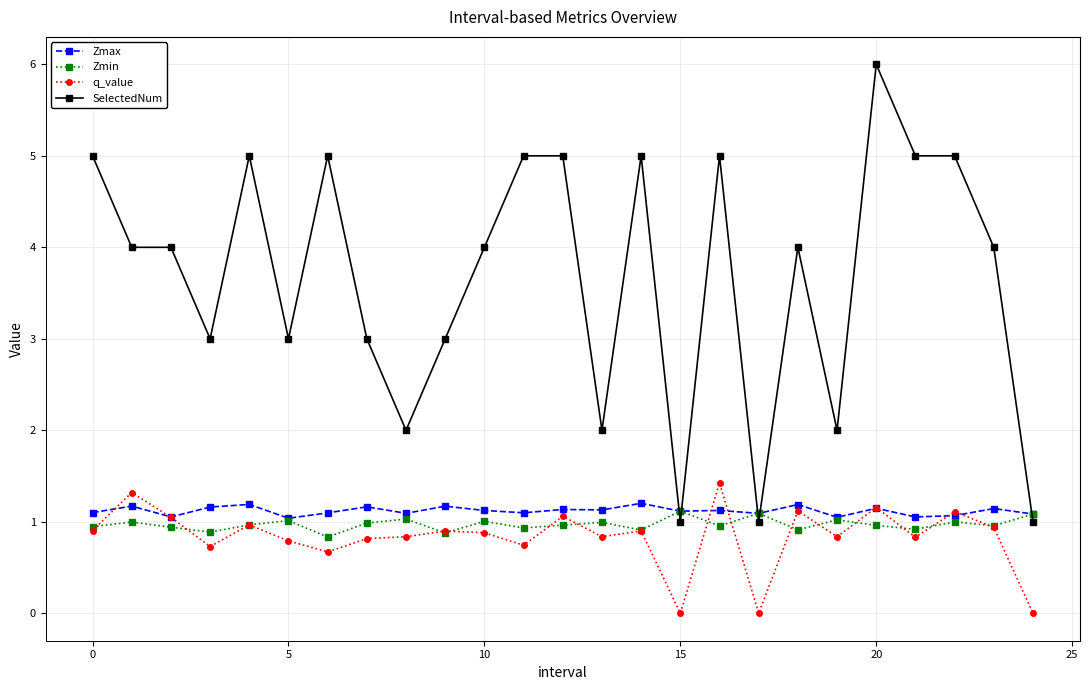

Rank the series by their maximum value, from highest to lowest.

SelectedNum, q_value, Zmax, Zmin